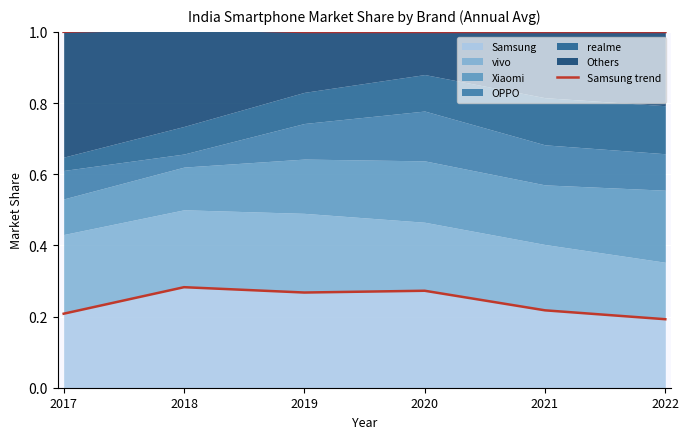

At which category does the chart reach its minimum across all series?

2022